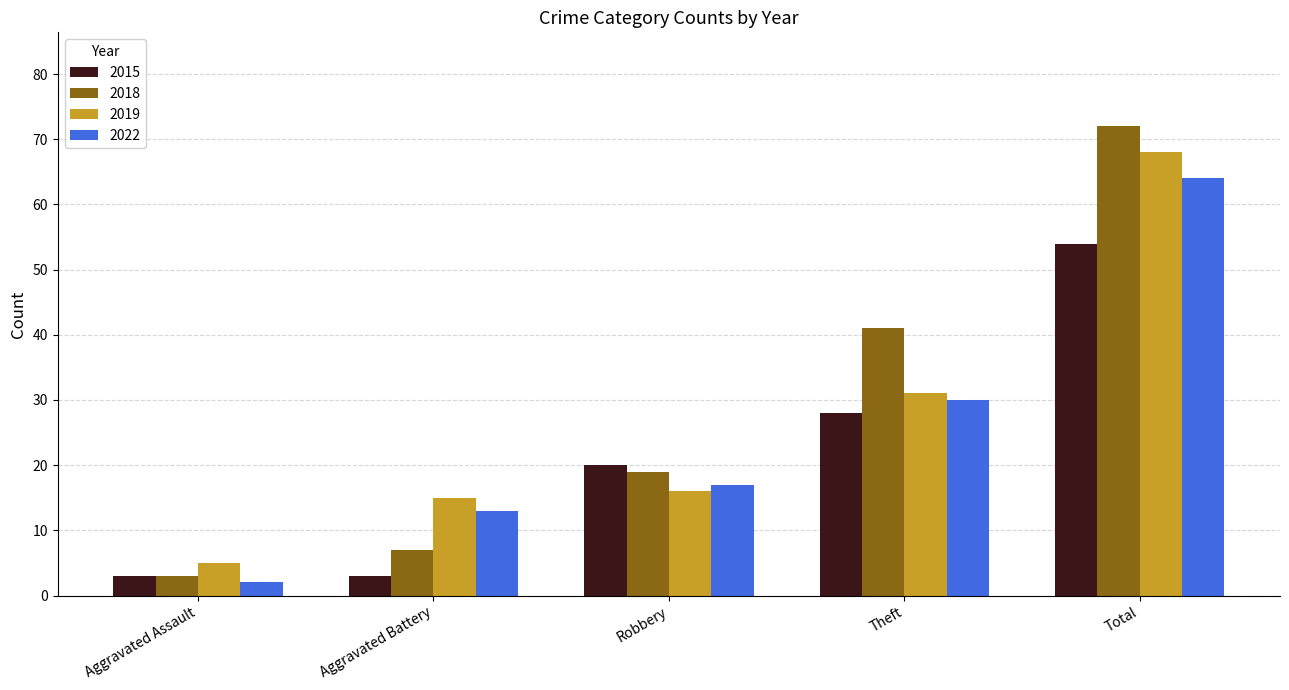

True or false: 2015 has a value of 54 at Total.

True